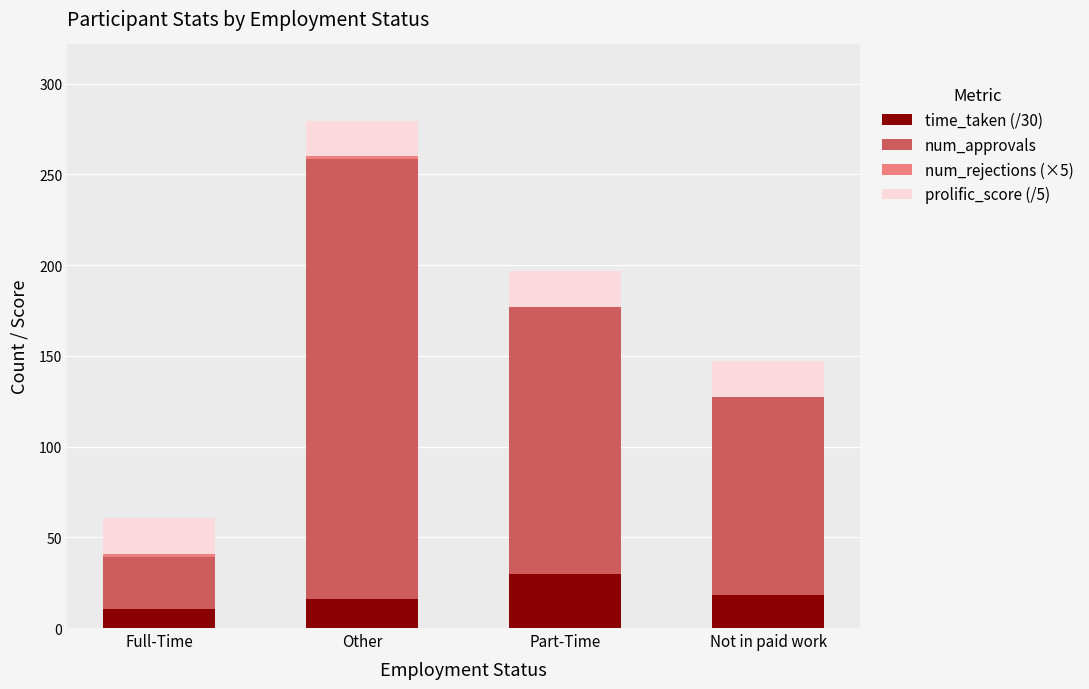

Are the bars grouped side by side (vs. stacked)?

No